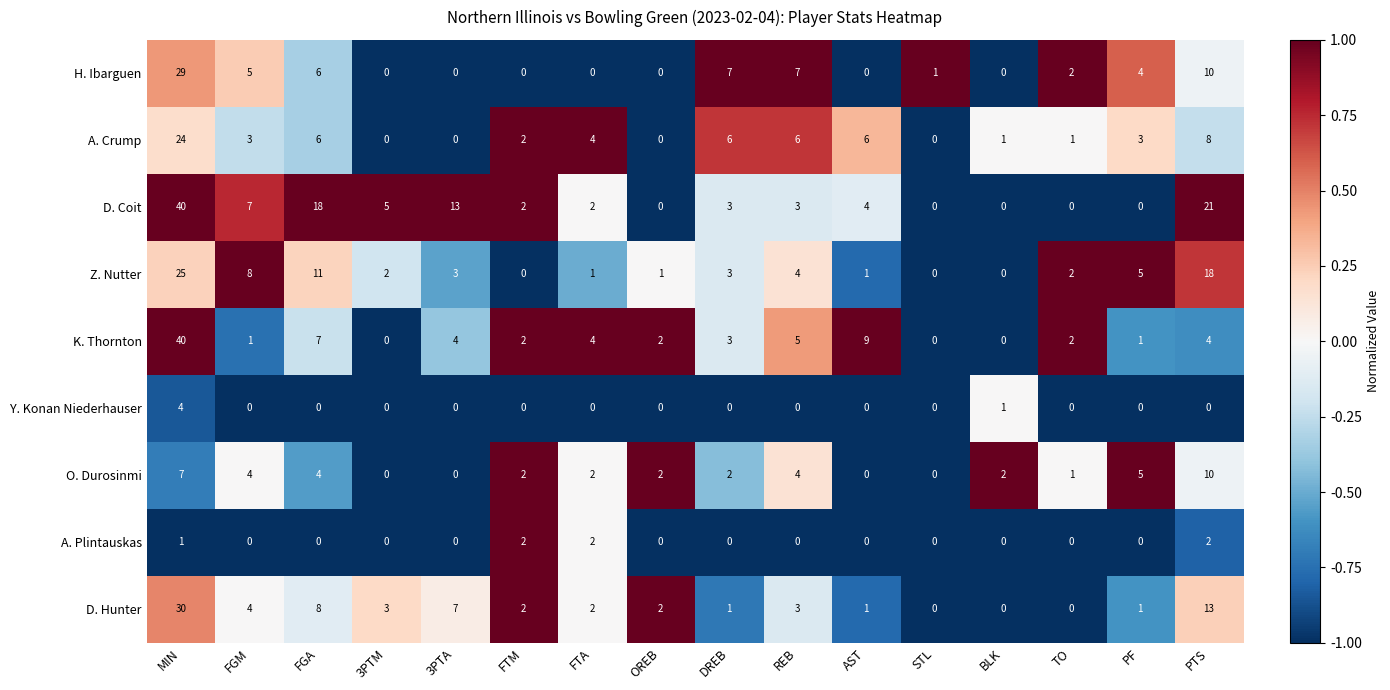

What is the sum of all A. Plintauskas values?

7